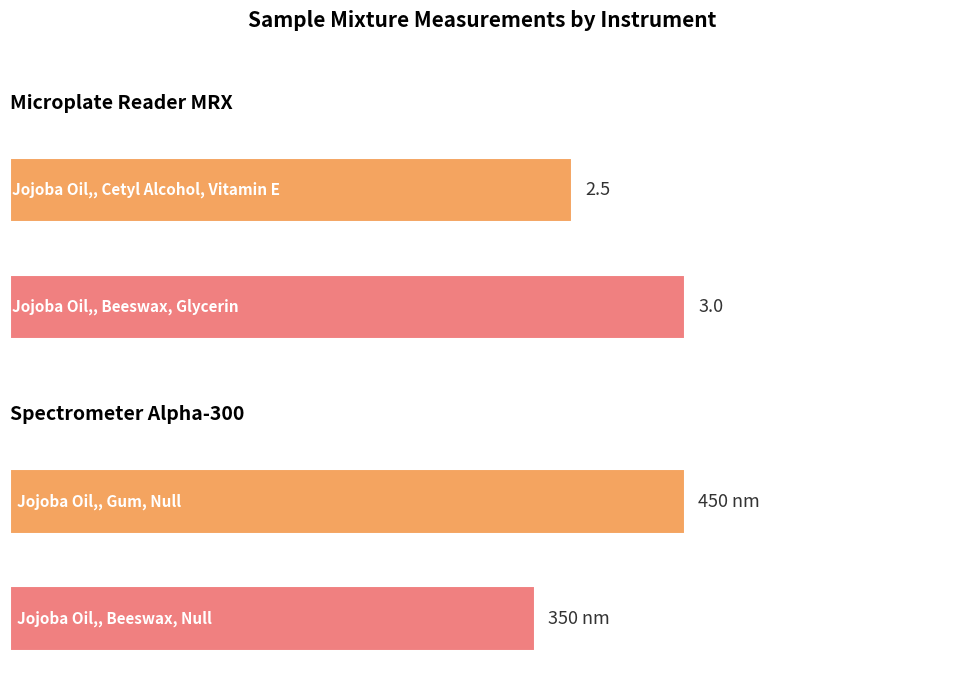

Rank the series by their average value, from lowest to highest.

Microplate Reader MRX, Spectrometer Alpha-300